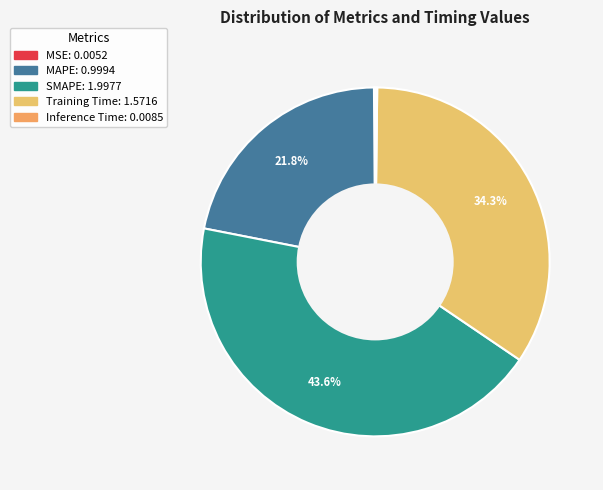

True or false: MSE accounts for 0% of the total.

True